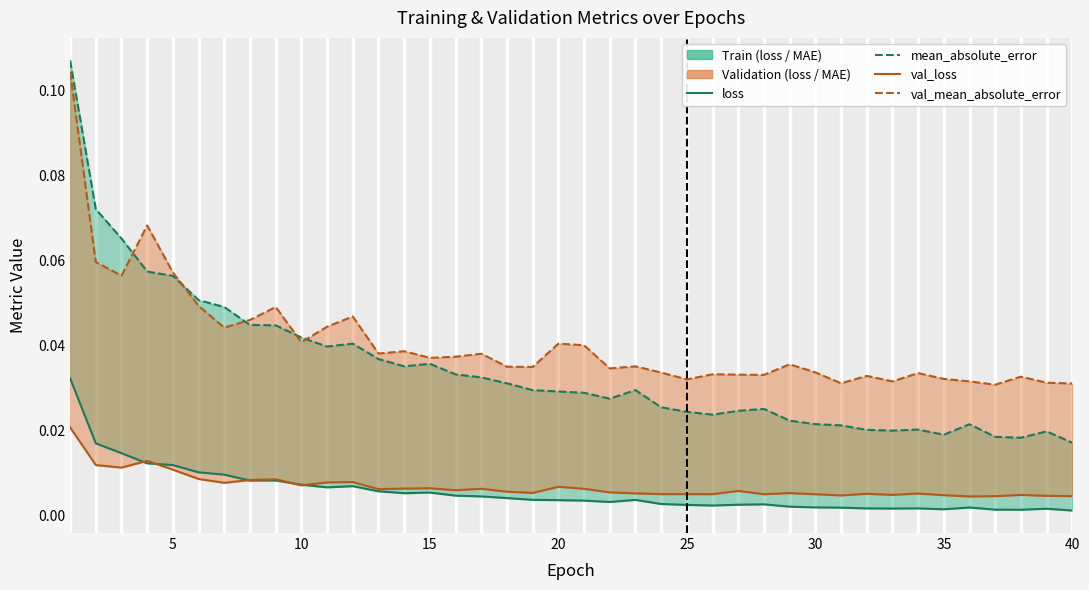

Is it true that val_loss equals 0.0 at 11?

False